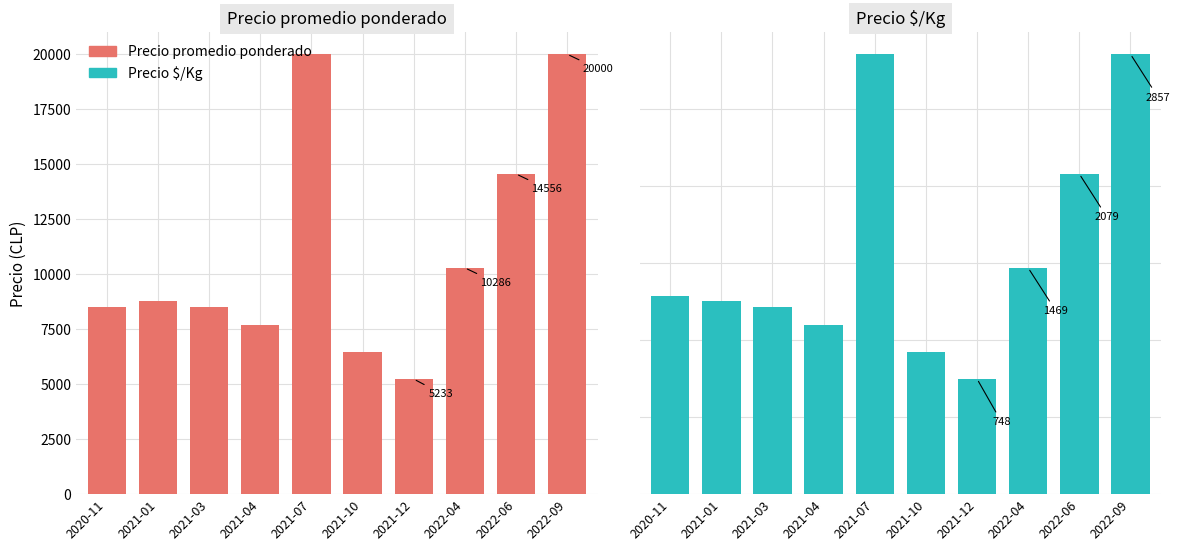

Reading right to left, what are all the values shown in this chart?

Precio promedio ponderado: 20000	14556	10286	5233	6484	20000	7708	8500	8780	8500
Precio $/Kg: 2857	2079	1469	748	926	2857	1101	1214	1254	1286